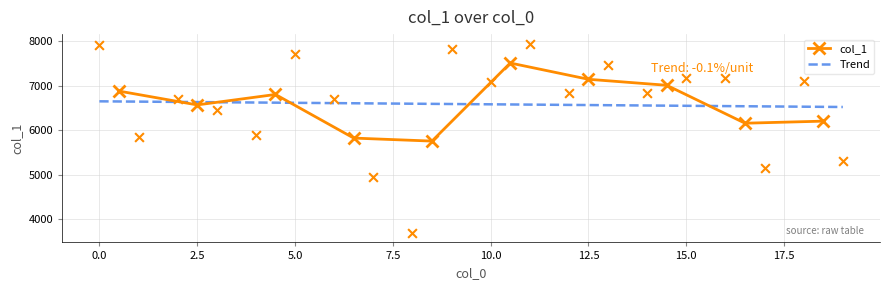

Which has a higher value, 2 or 18?

18